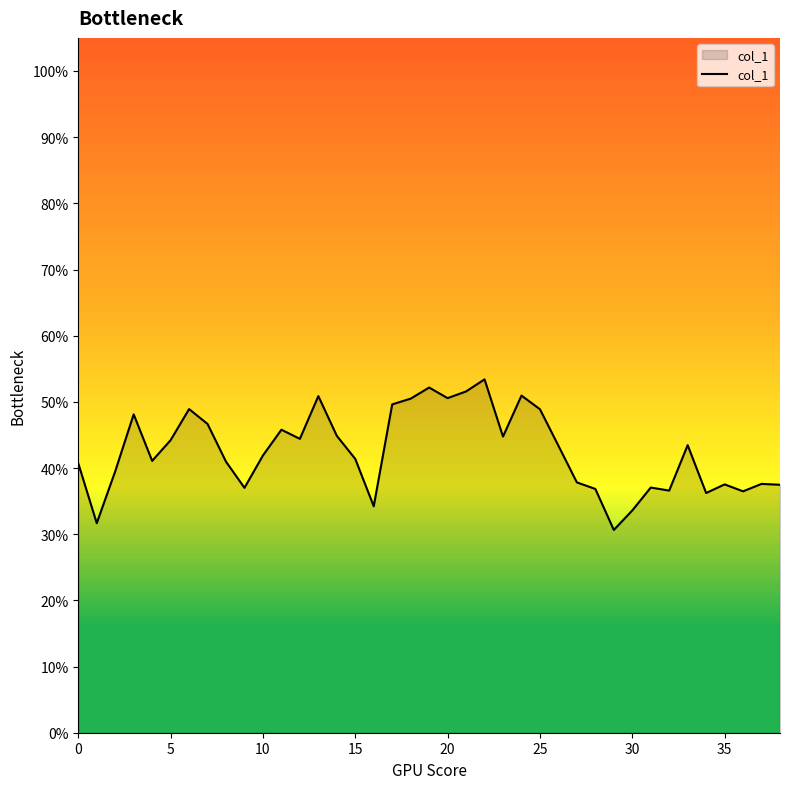

Does the chart display data point markers on the line(s)?

No